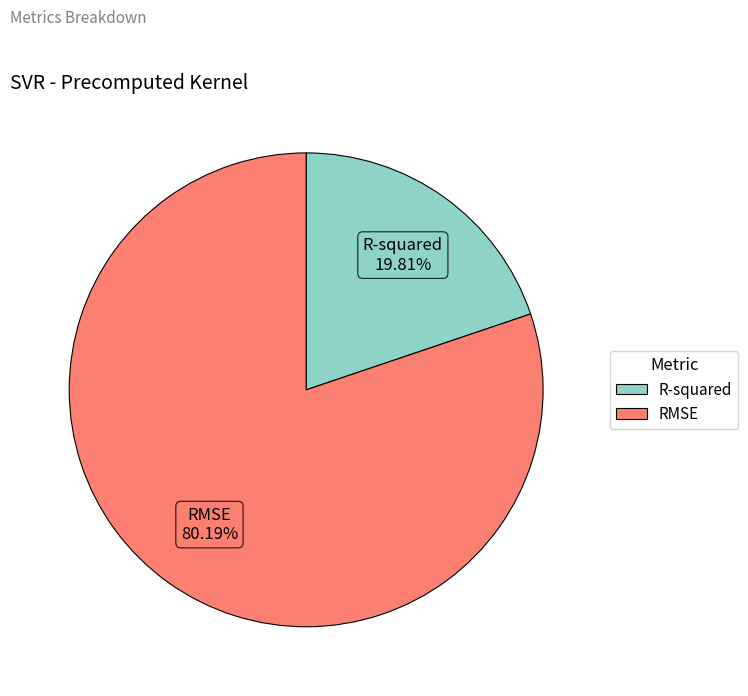

Which category has the biggest portion of the pie?

RMSE